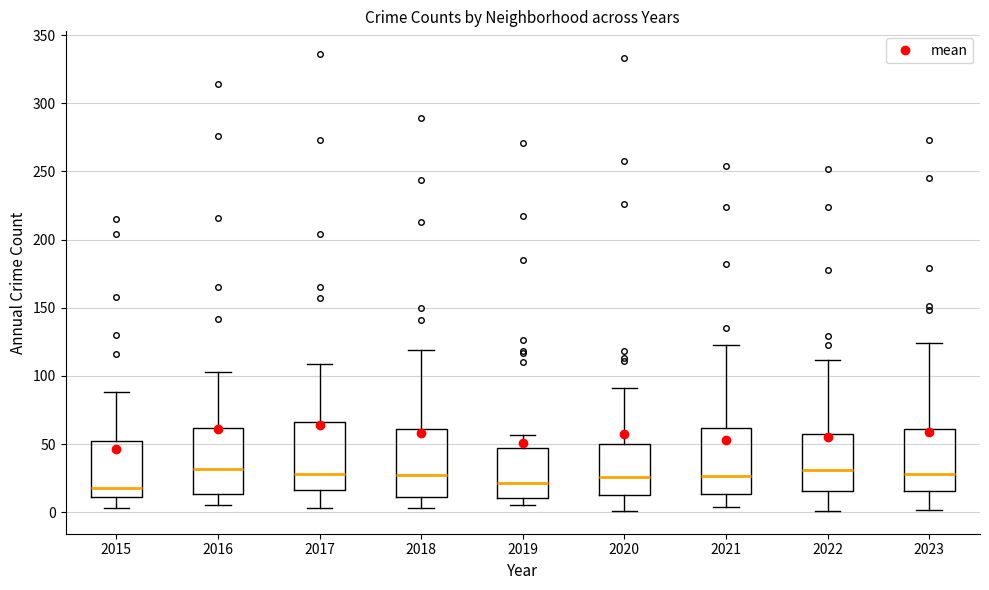

Where does the lower whisker of the box at x = 2017 end on the y-axis? The values are not printed on the chart, so give them approximately, as read against the axis.

5